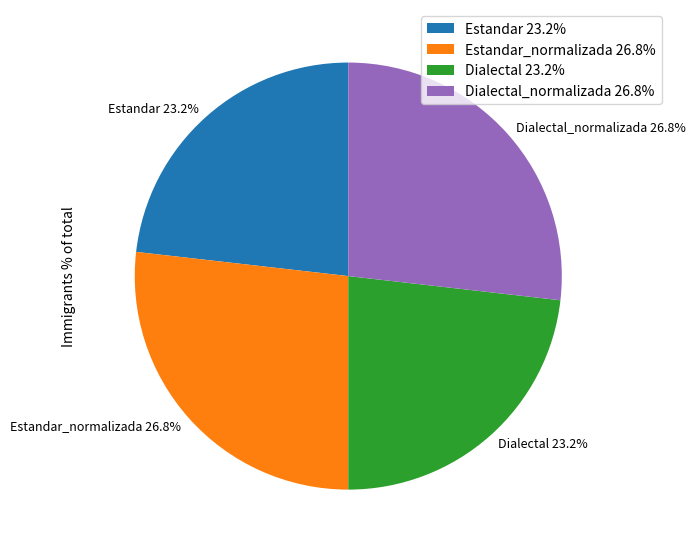

What is the ratio of the value at Estandar 23.2% to the value at Dialectal_normalizada 26.8%?

0.9